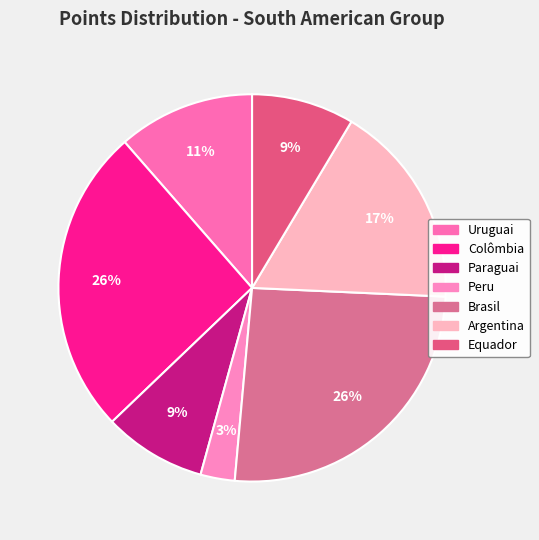

Do Uruguai and Paraguai together represent more than half of the pie?

No